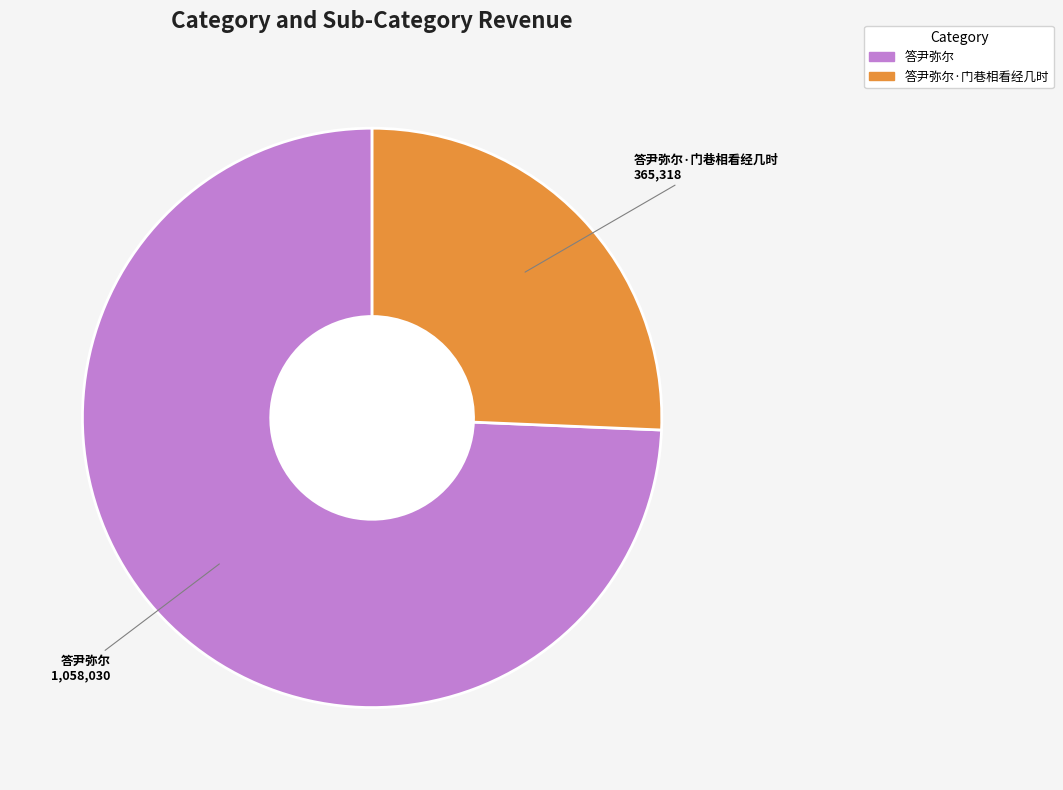

Does any single category account for the majority?

Yes